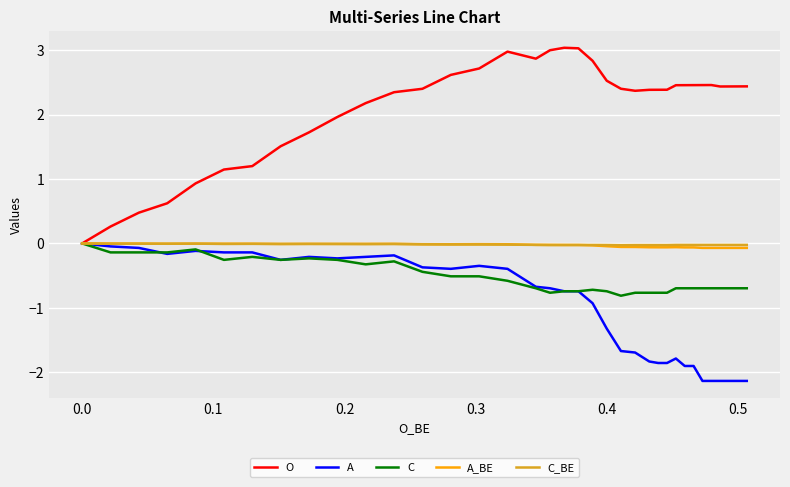

True or false: O and C intersect in this chart.

False